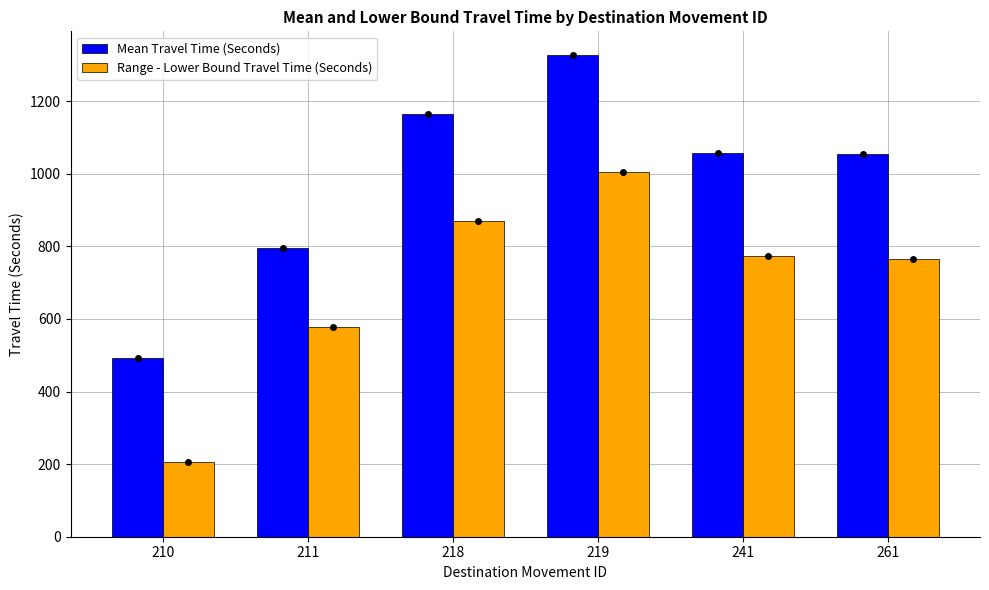

Count the number of data series in this chart.

2